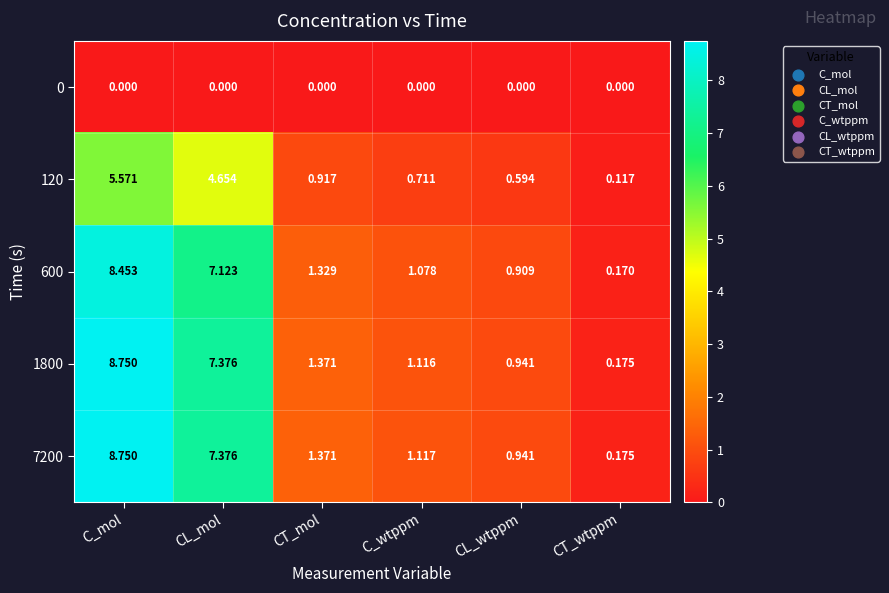

At which category is the sum across all series the highest?

C_mol